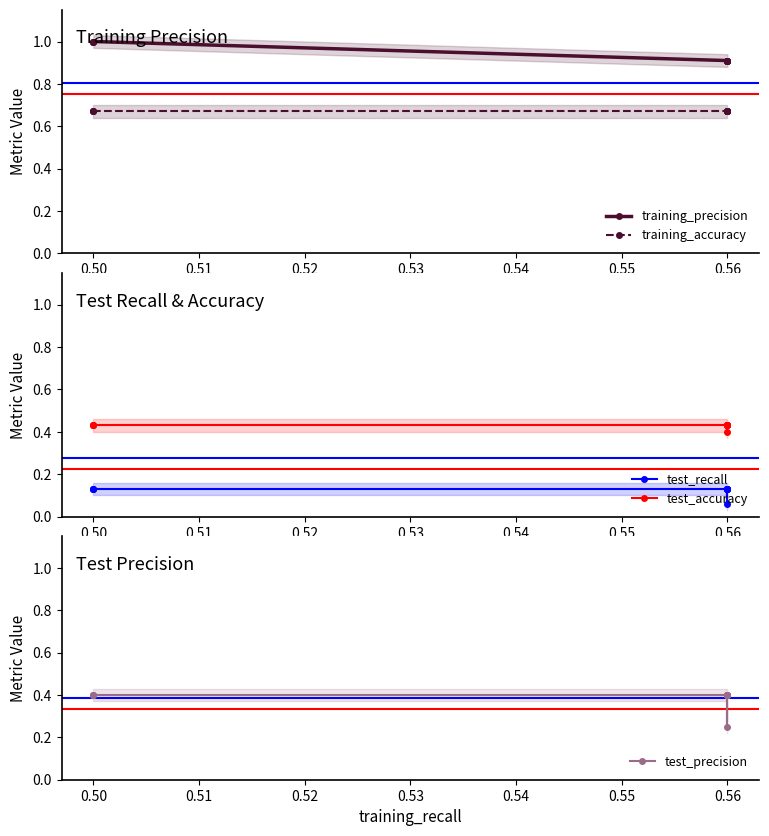

Reading left to right, what are all the values shown in this chart?

training_precision: 1.0	1.0	1.0	0.9	0.9	0.9	0.9	0.9	0.9	0.9
training_accuracy: 0.7	0.7	0.7	0.7	0.7	0.7	0.7	0.7	0.7	0.7
test_recall: 0.1	0.1	0.1	0.1	0.1	0.1	0.1	0.1	0.1	0.1
test_accuracy: 0.4	0.4	0.4	0.4	0.4	0.4	0.4	0.4	0.4	0.4
test_precision: 0.4	0.4	0.4	0.4	0.2	0.4	0.4	0.4	0.4	0.4